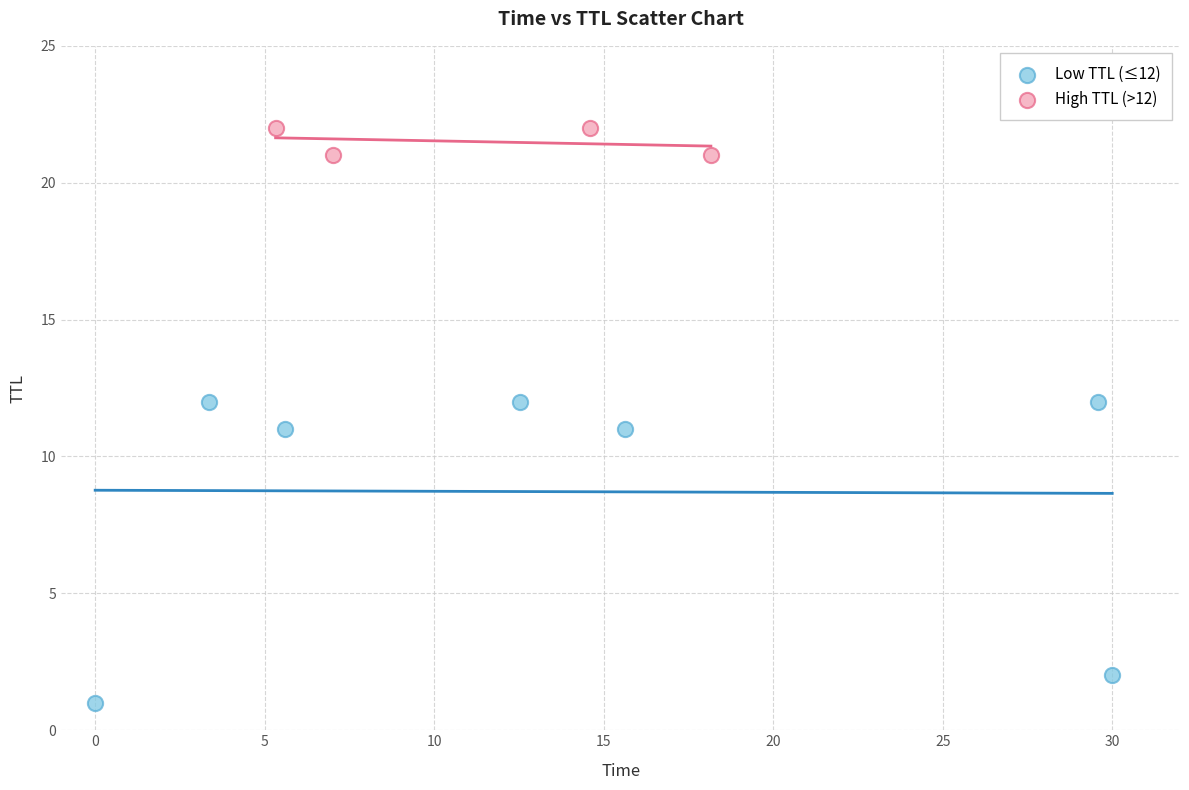

Which series reaches the minimum Y coordinate?

Low TTL (≤12)